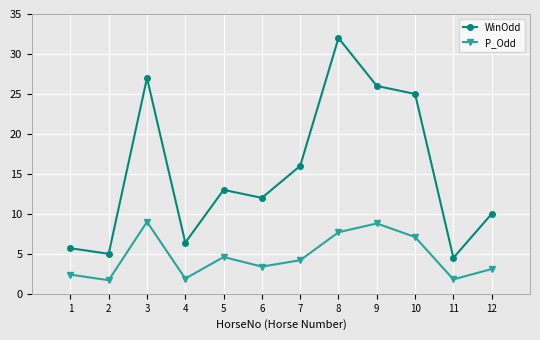

Which series has the largest total across all categories?

WinOdd